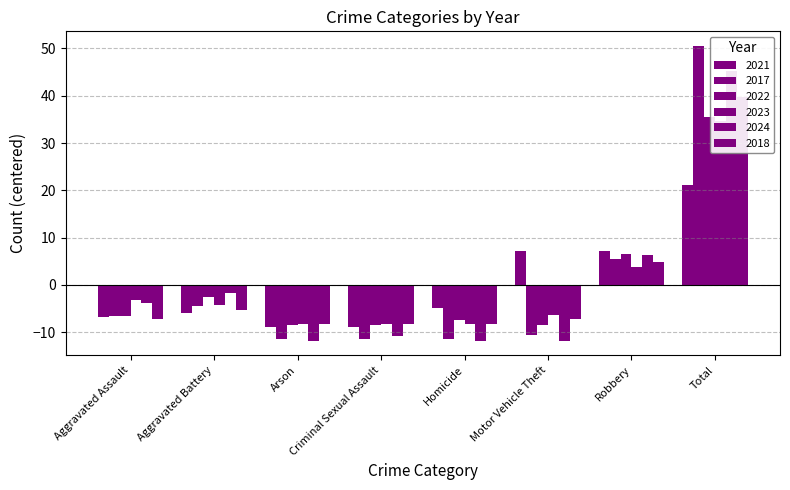

List the labels in order of 2022 value, largest first.

Total, Robbery, Aggravated Battery, Aggravated Assault, Homicide, Arson, Criminal Sexual Assault, Motor Vehicle Theft